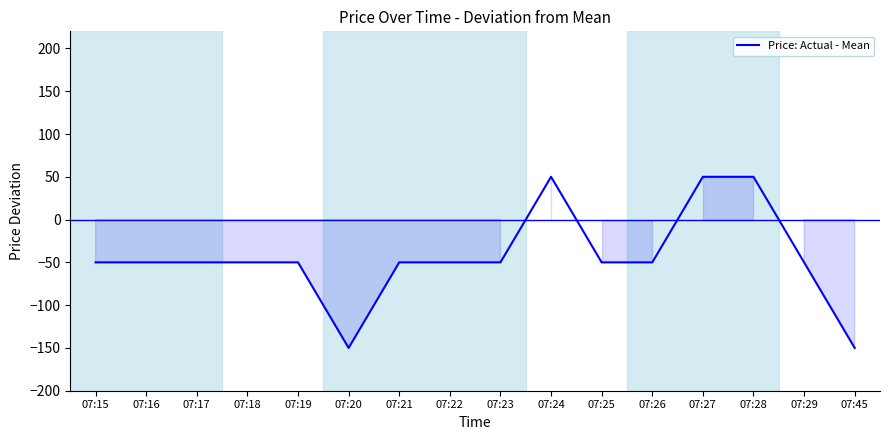

Is it true that the value at 07:24 is 50?

True